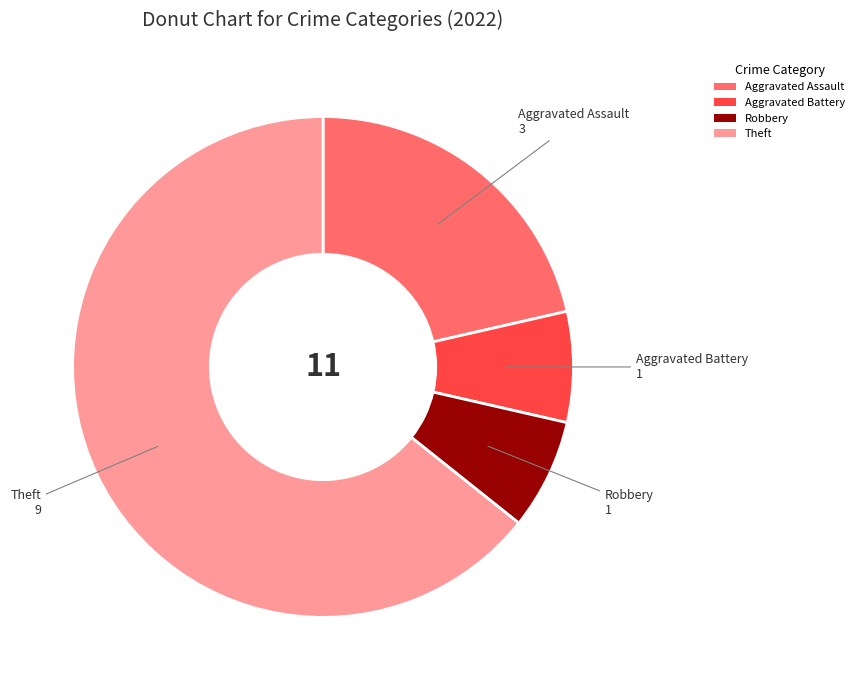

Combined, do Aggravated Battery and Aggravated Assault account for over 50%?

No